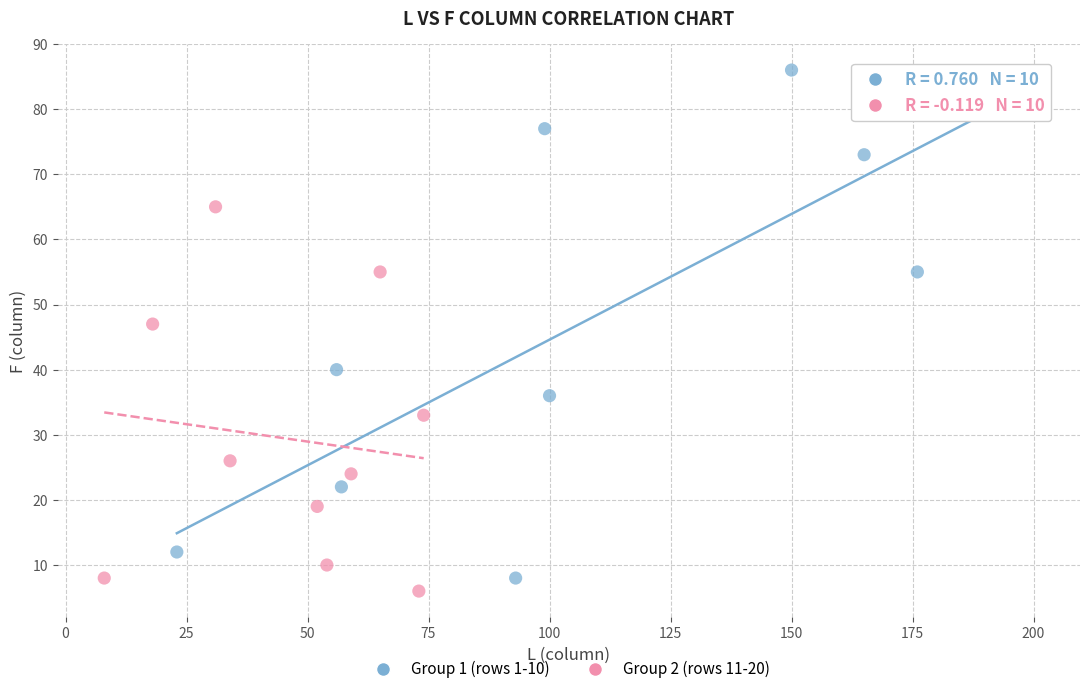

Which series reaches the minimum Y coordinate?

Group 2 (rows 11-20)